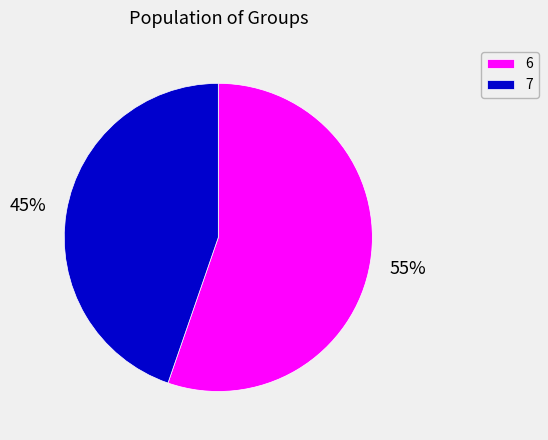

Rank the categories by value from lowest to highest.

7, 6